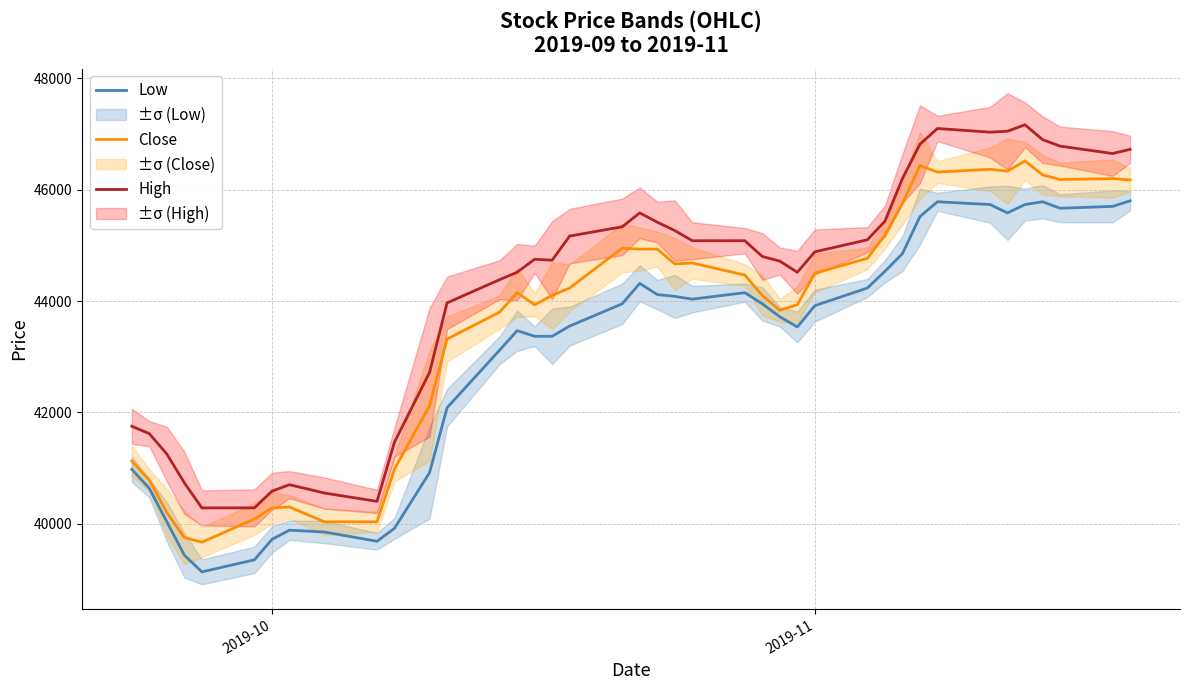

True or false: Close and High cross at least once.

False